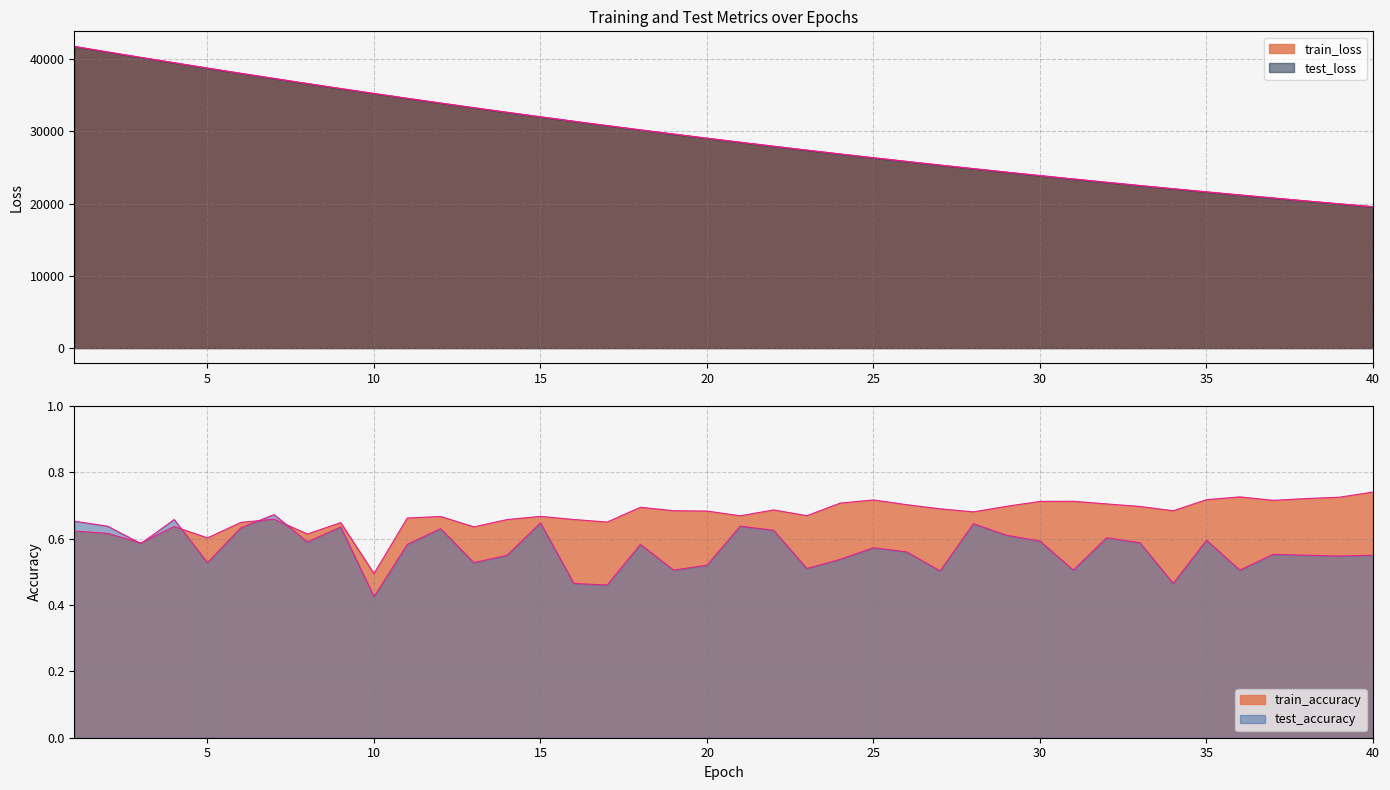

What is the highest value of the train_loss series?

41743.9